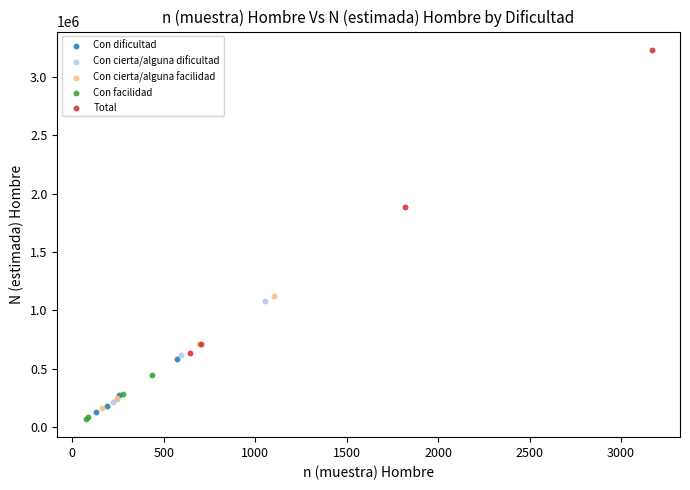

What are all the series names shown in the legend?

Con dificultad, Con cierta/alguna dificultad, Con cierta/alguna facilidad, Con facilidad, Total